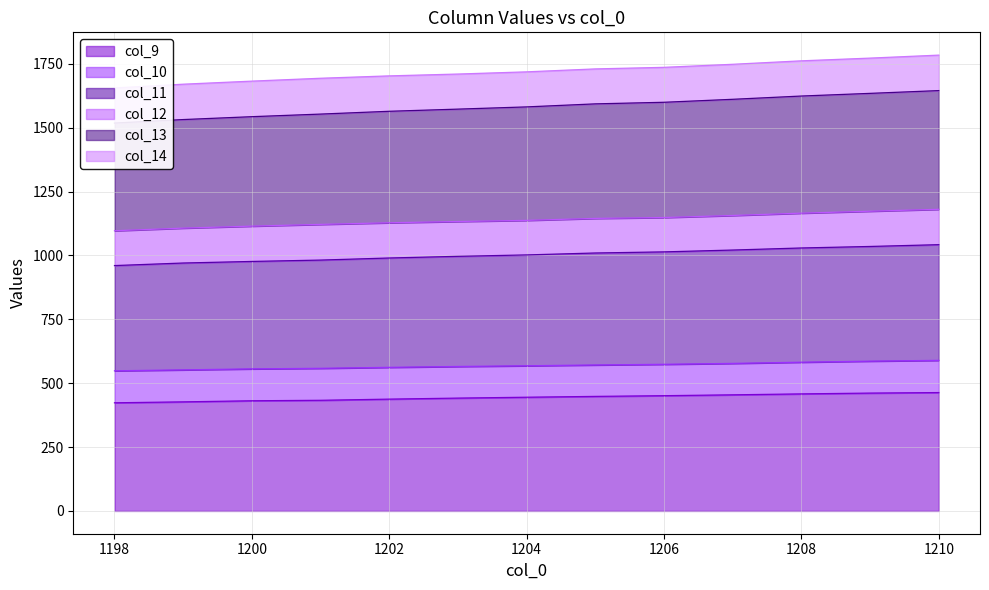

True or false: col_9 has a value of 461.3 at 1209.

True